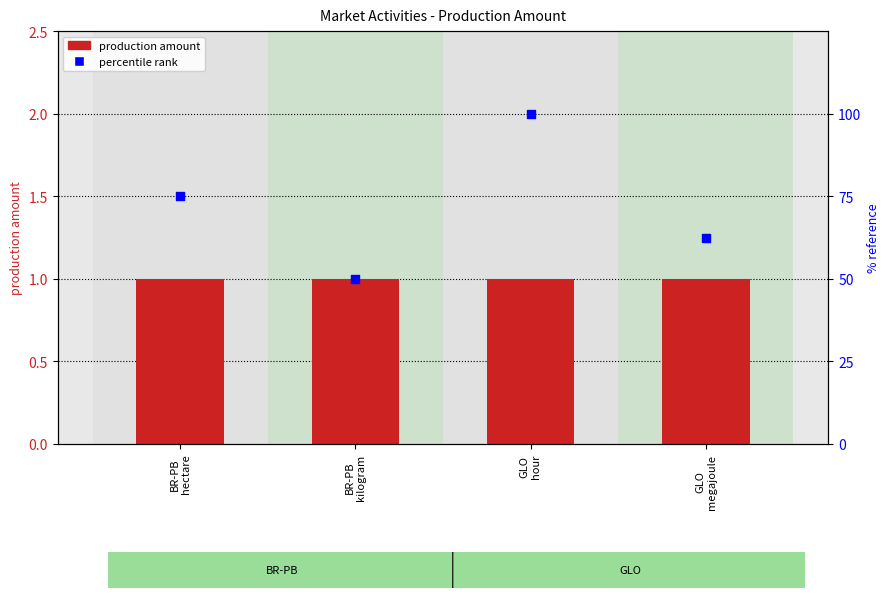

Which series has the largest Y range (max minus min)?

percentile rank